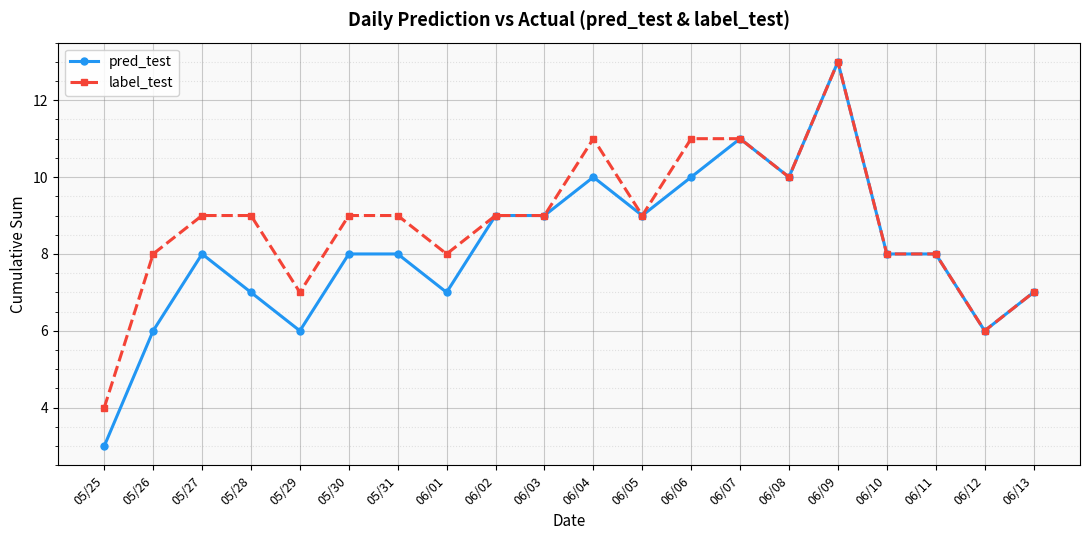

Which category has the highest value in the label_test series?

06/09